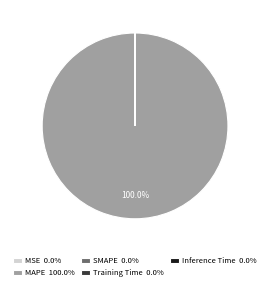

Is MAPE 100.0% the majority of the pie?

Yes